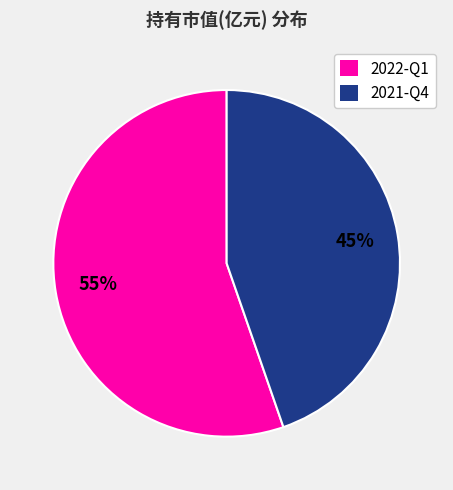

Between 2021-Q4 and 2022-Q1, which is larger?

2022-Q1